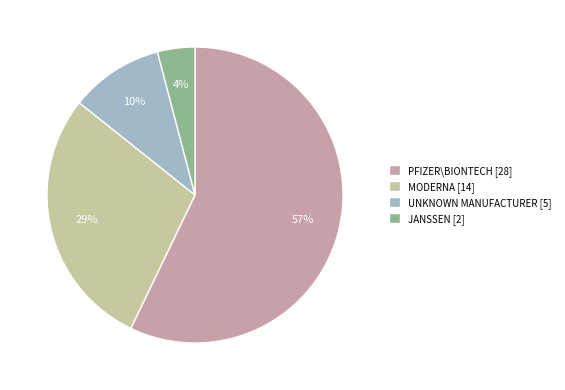

Which has a higher value, PFIZER\BIONTECH [28] or MODERNA [14]?

PFIZER\BIONTECH [28]